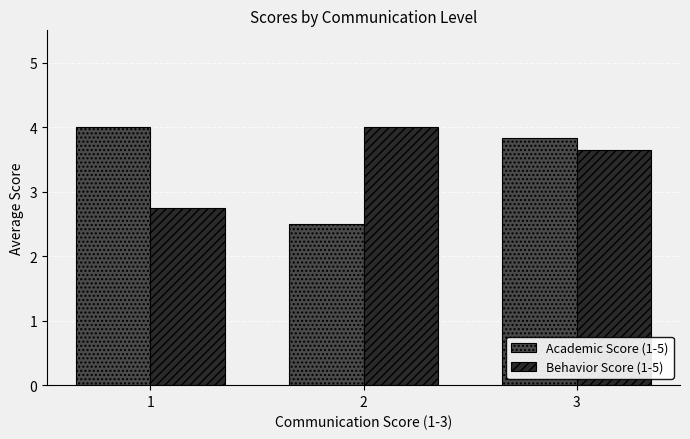

What is the average value of the Behavior Score (1-5) series?

3.5